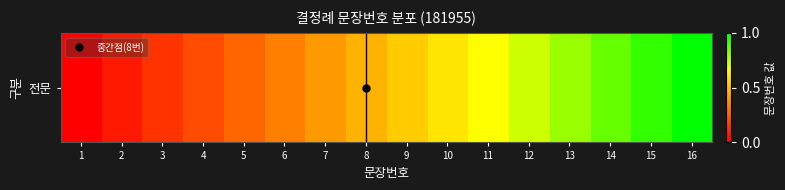

What is the difference between the maximum and minimum values?

1.0